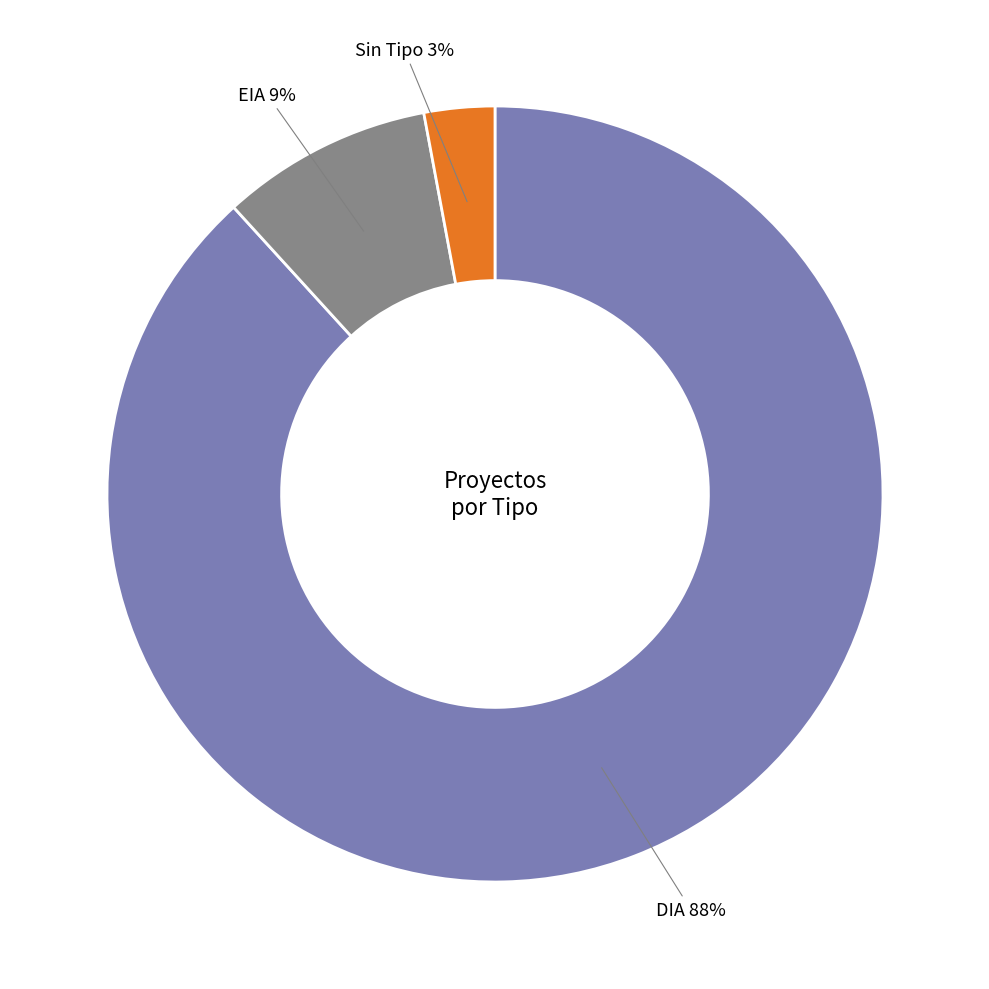

What percentage is the EIA slice, to the nearest percent?

9%